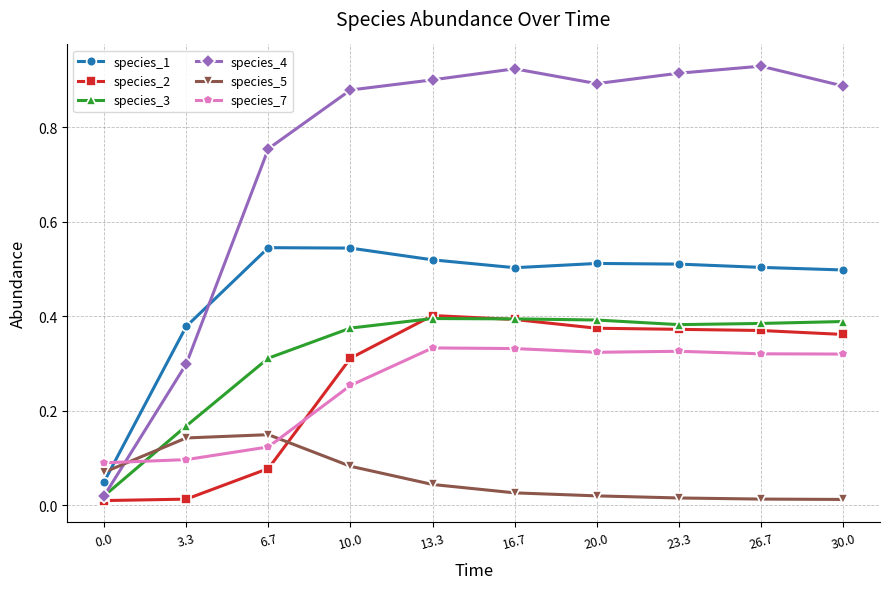

Where is the first local minimum for species_4?

20.0